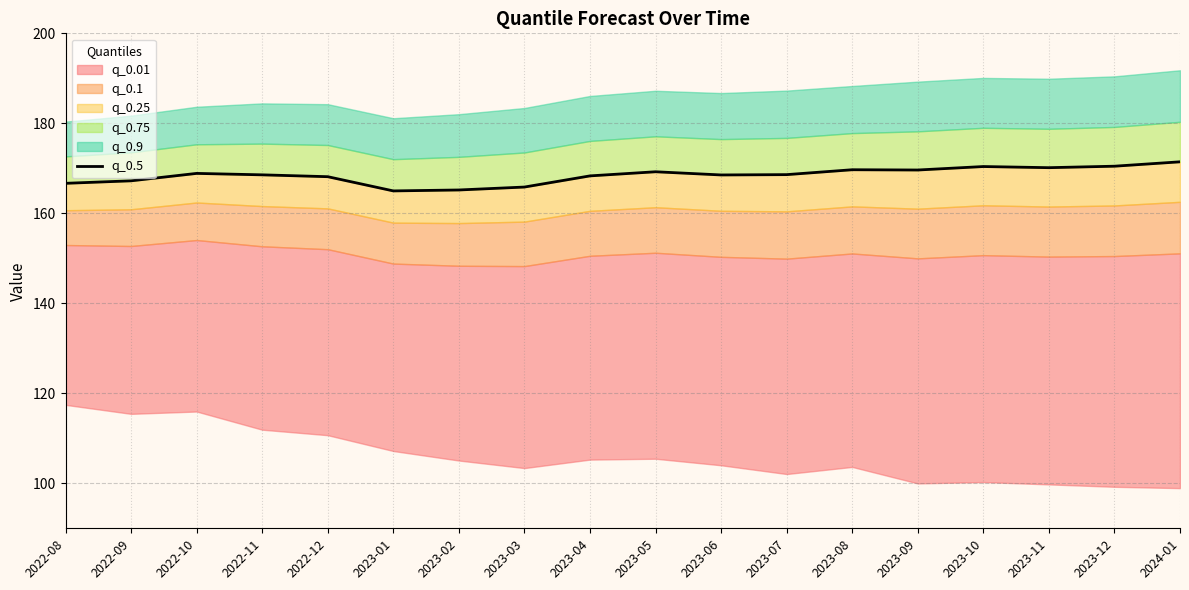

At which label is the value closest to 168?

2022-12